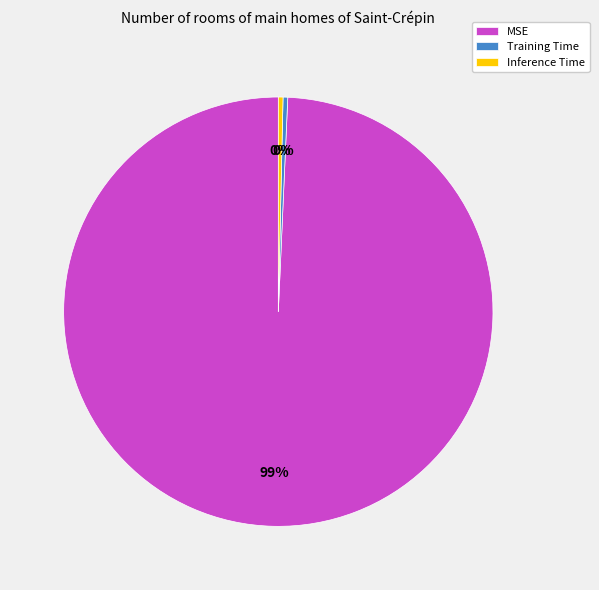

True or false: MSE accounts for 89% of the total.

False